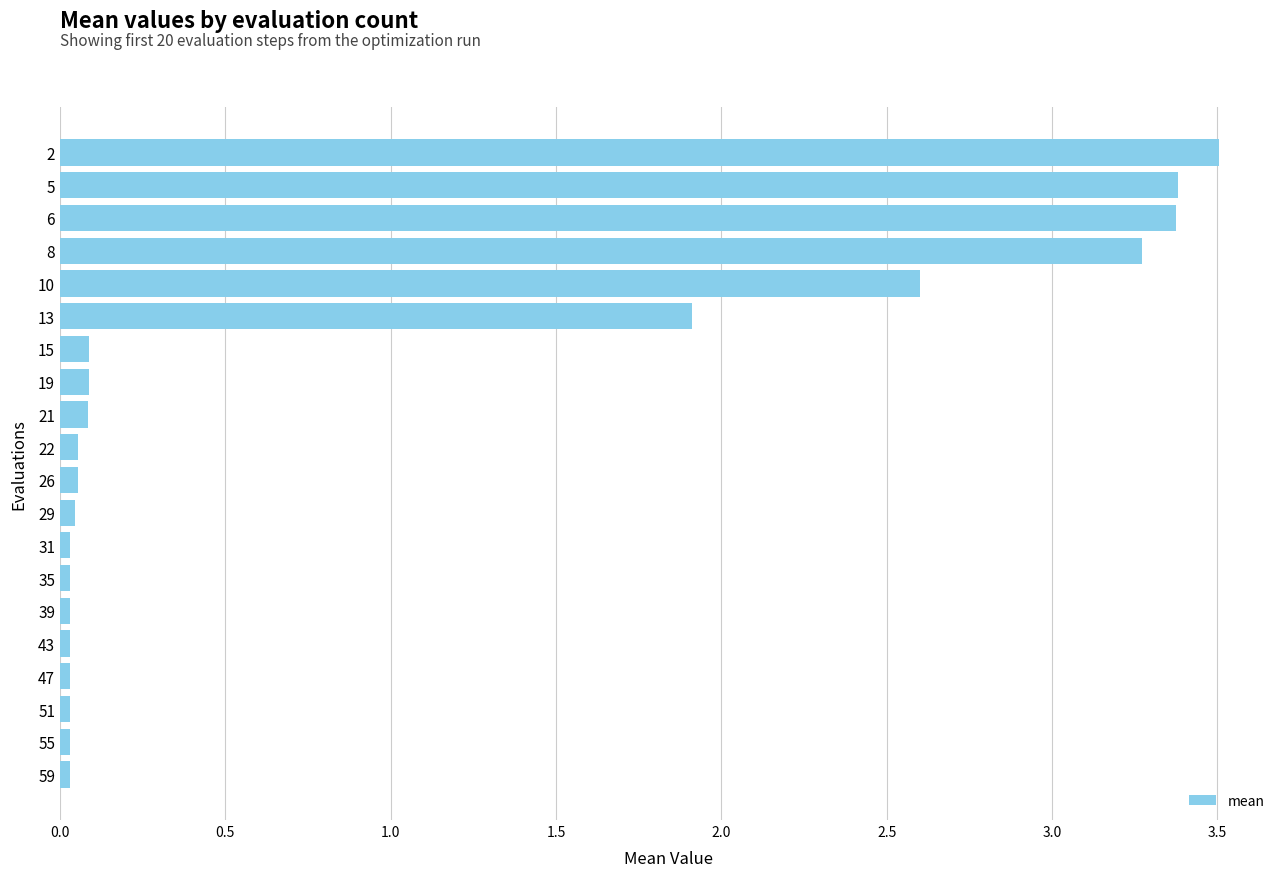

What is the greatest value displayed?

3.5